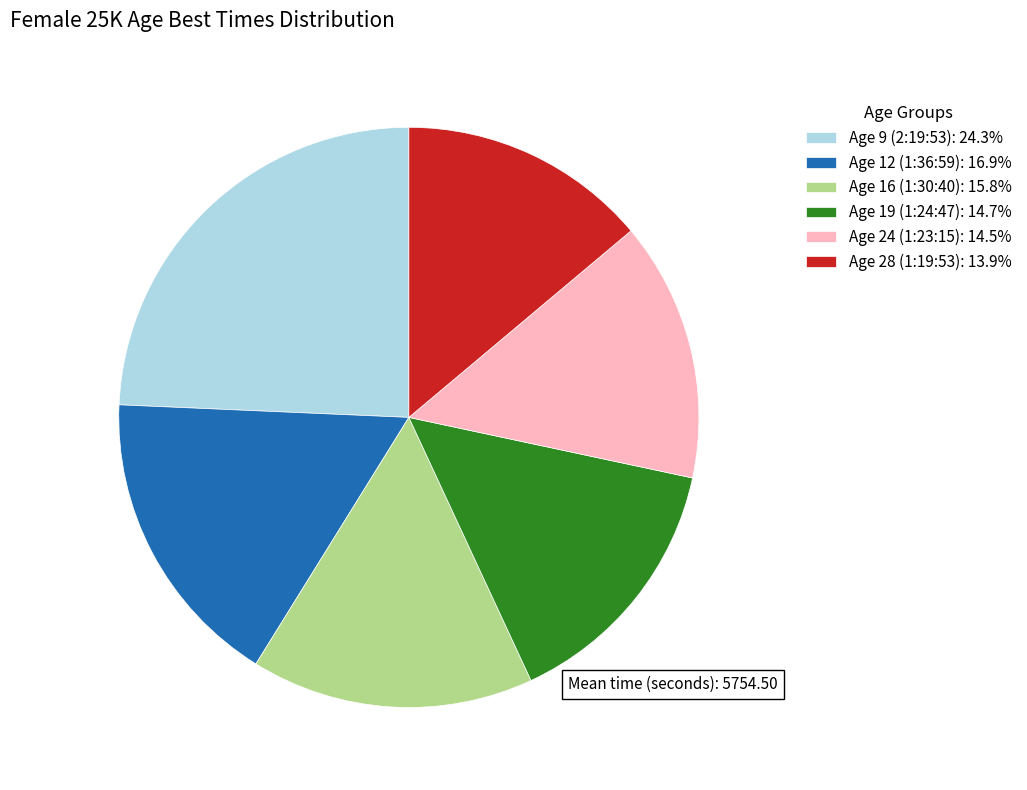

True or false: Age 16 (1:30:40) accounts for 16% of the total.

True